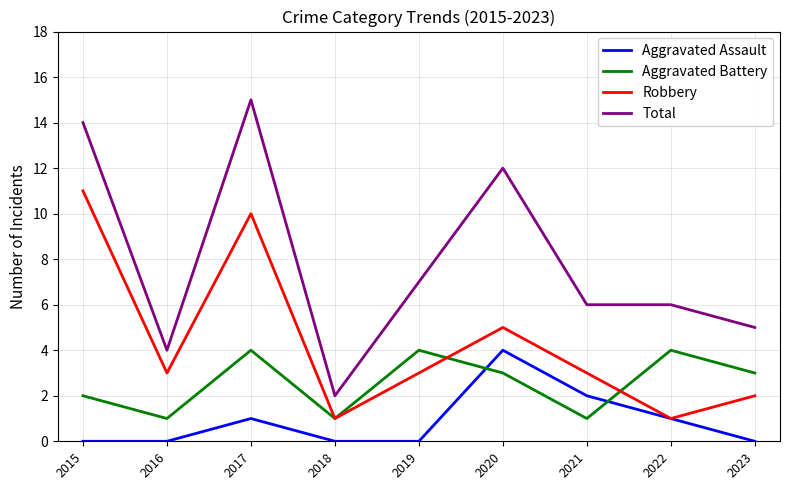

What is the sum of all Aggravated Battery values?

23